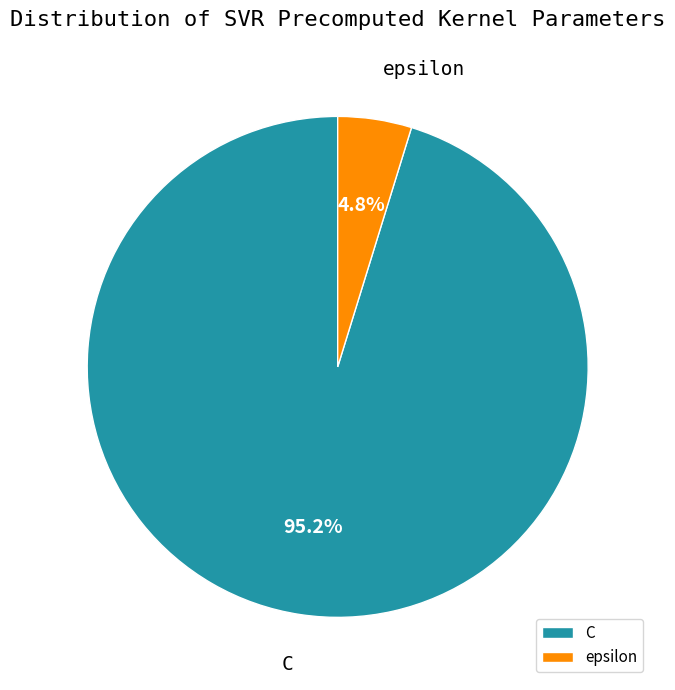

Which category has the smallest portion of the pie?

epsilon